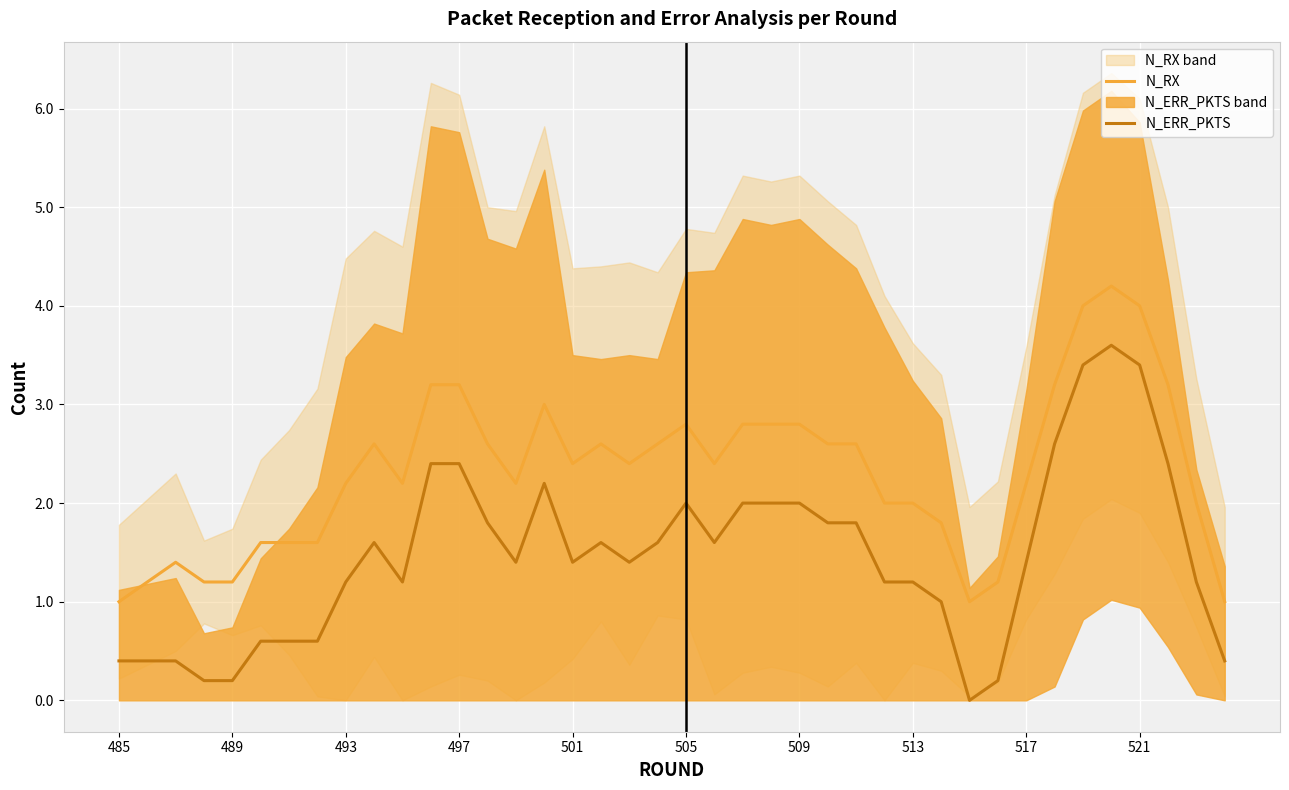

True or false: N_RX and N_ERR_PKTS cross at least once.

False